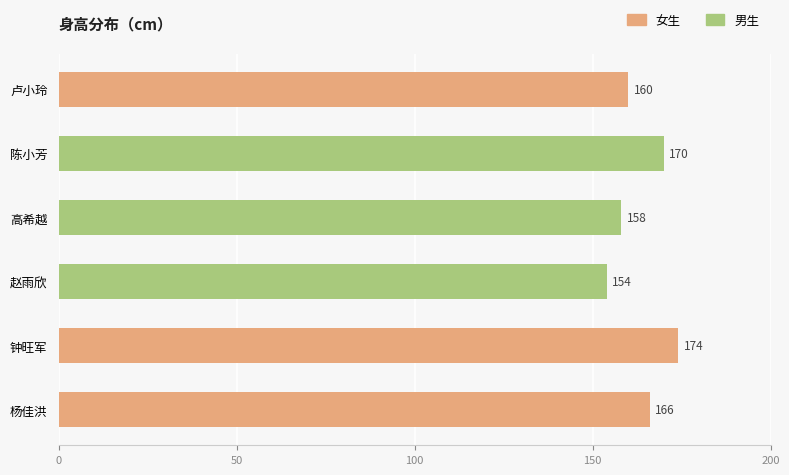

Are the bars grouped side by side (vs. stacked)?

No